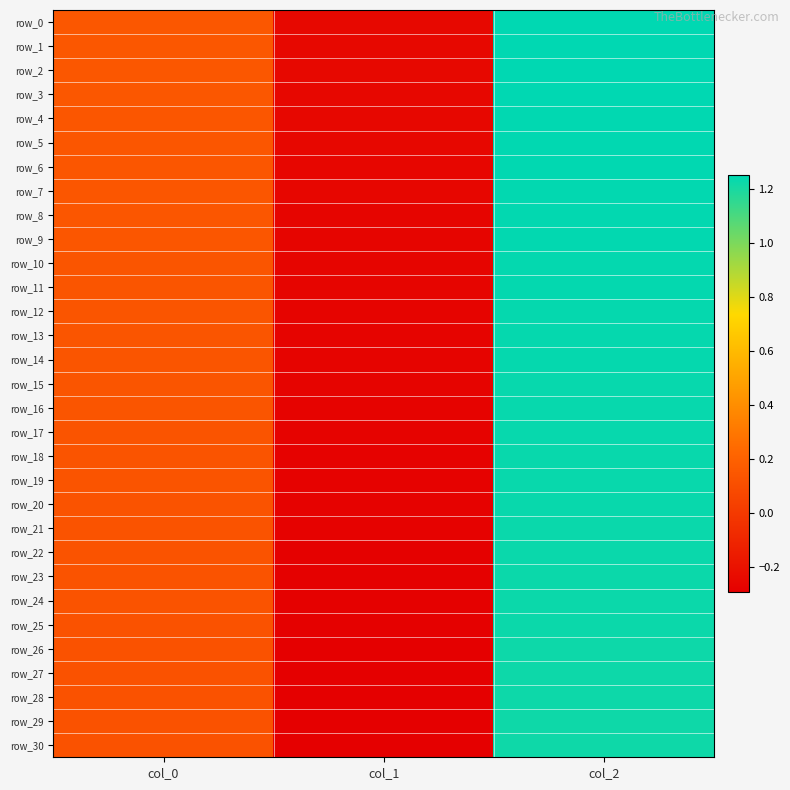

Which series has the widest spread of values?

row_30